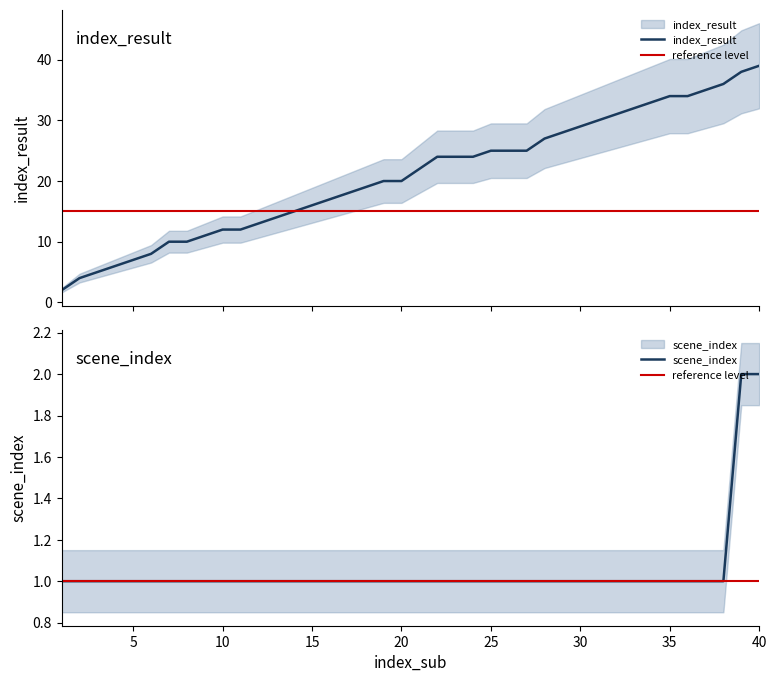

Count the scene_index values in the range 1 to 2.

40